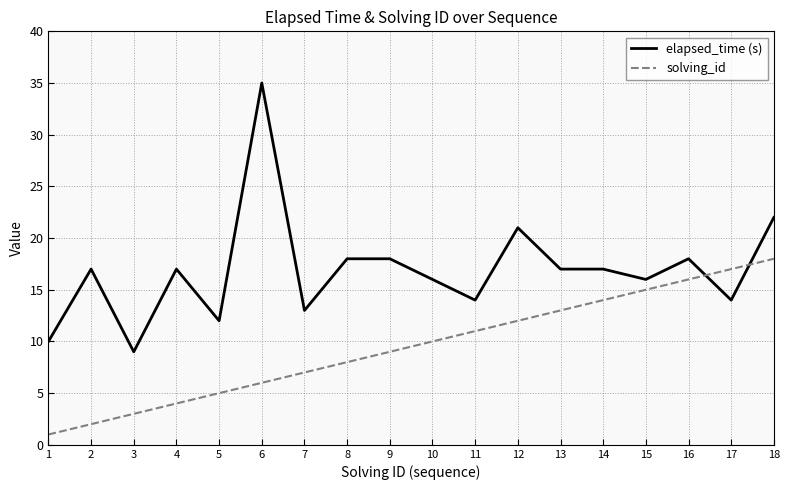

At how many categories does at least one series exceed 8?

18